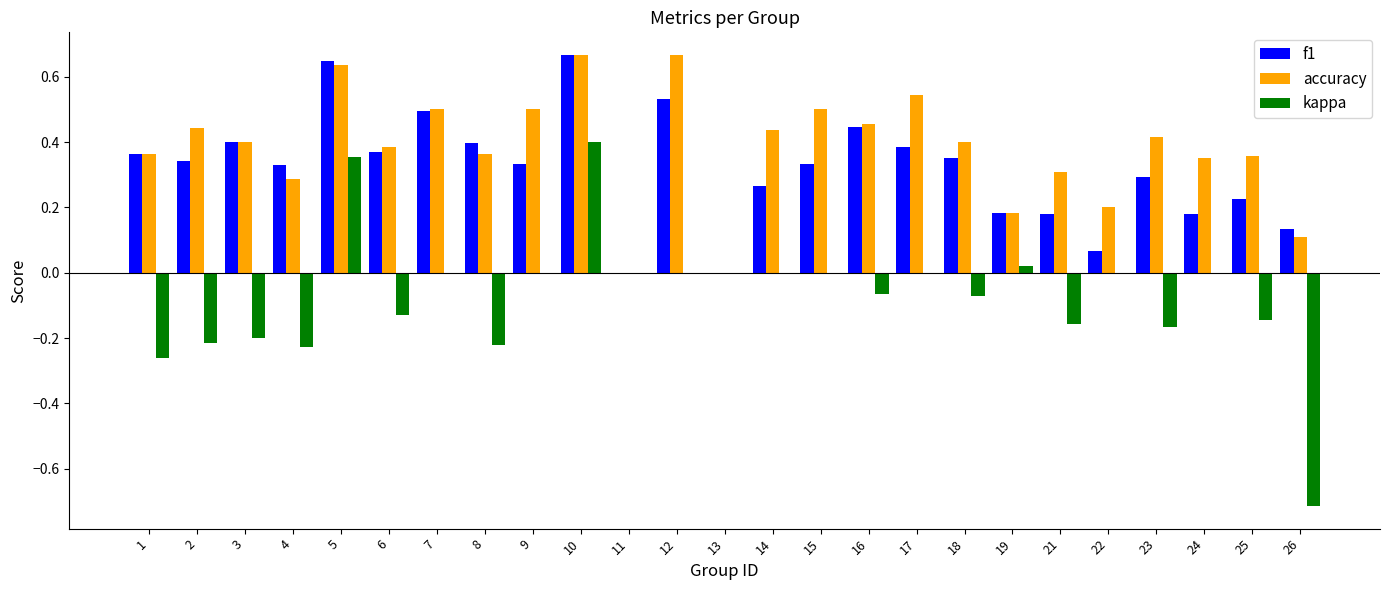

How many series are shown in this chart?

3